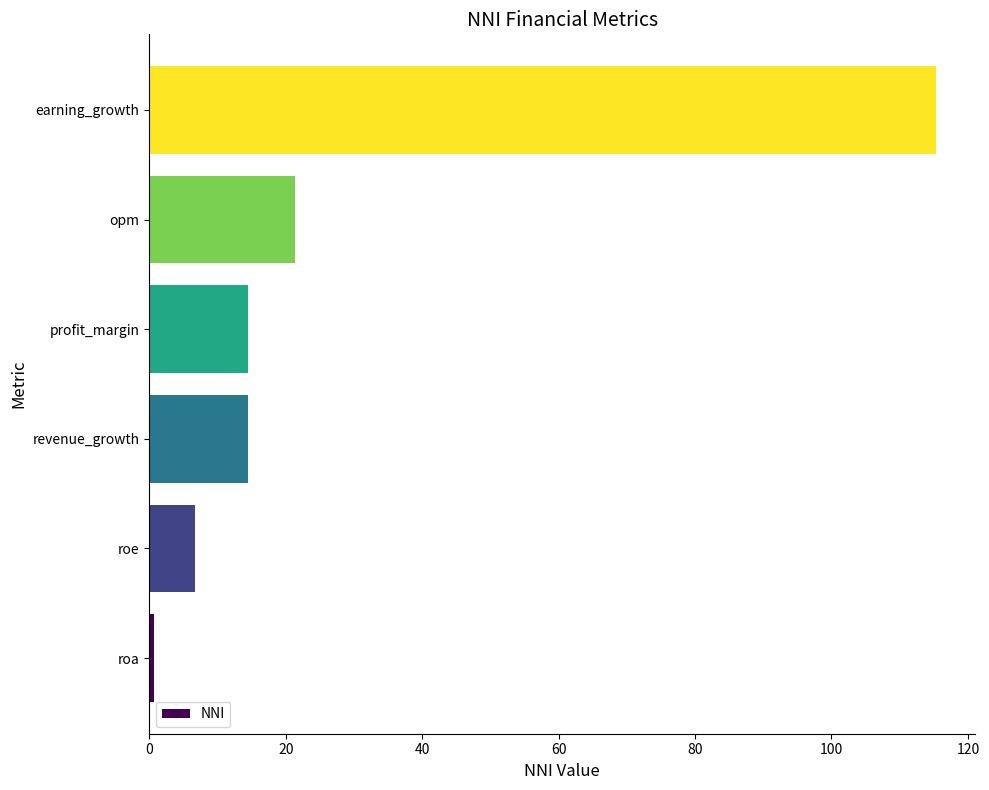

Read the value at opm.

21.3